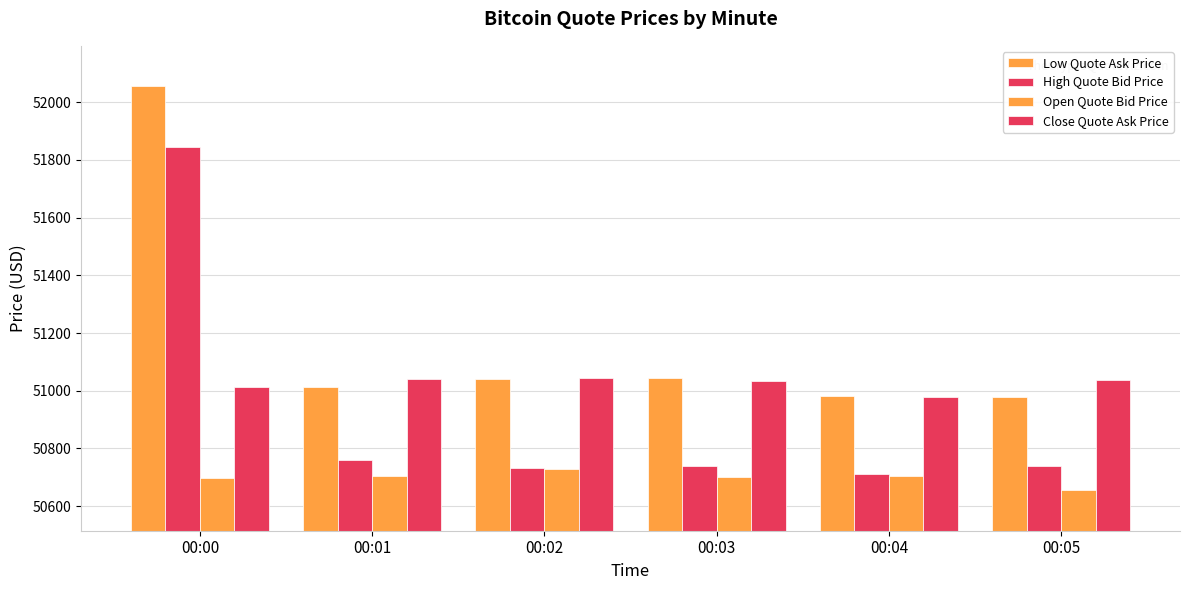

How many groups of bars are there?

6